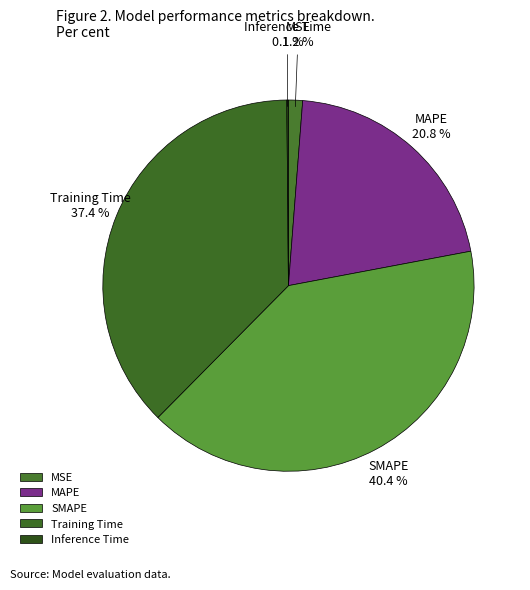

To the nearest percent, what is the average slice percentage?

20%